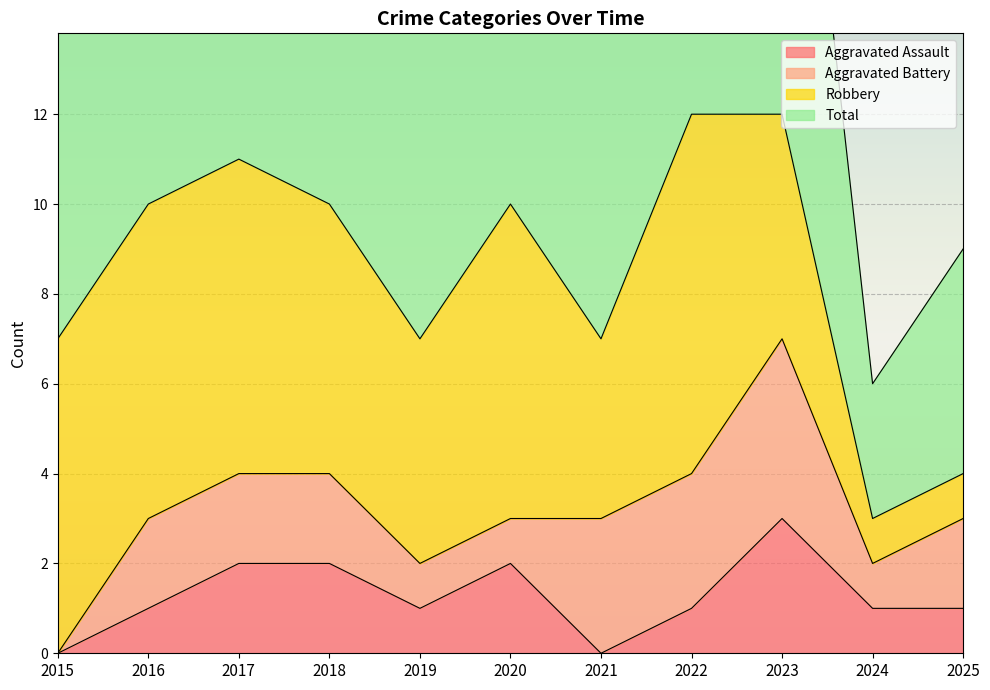

What is the sum of the Aggravated Assault values at 2021 and 2022?

1